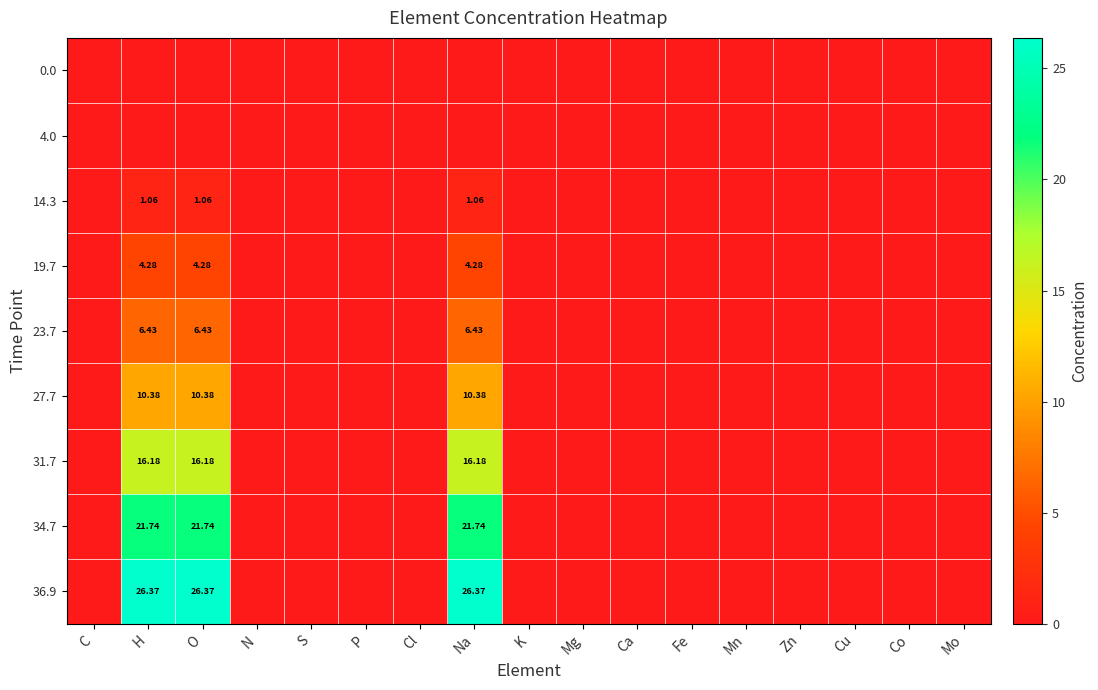

Rank the series at Co from lowest to highest value.

0.0, 4.0, 14.3, 19.7, 23.7, 27.7, 31.7, 34.7, 36.9